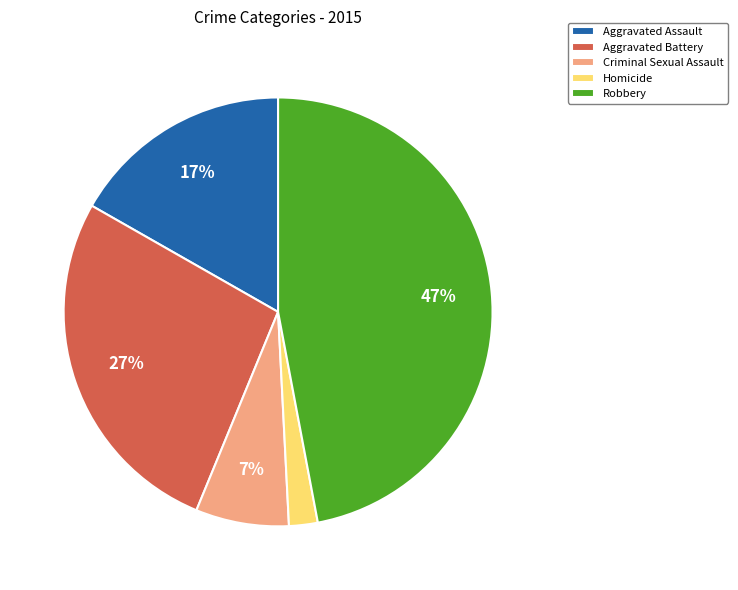

To the nearest percent, what percentage of the pie is Aggravated Battery?

27%